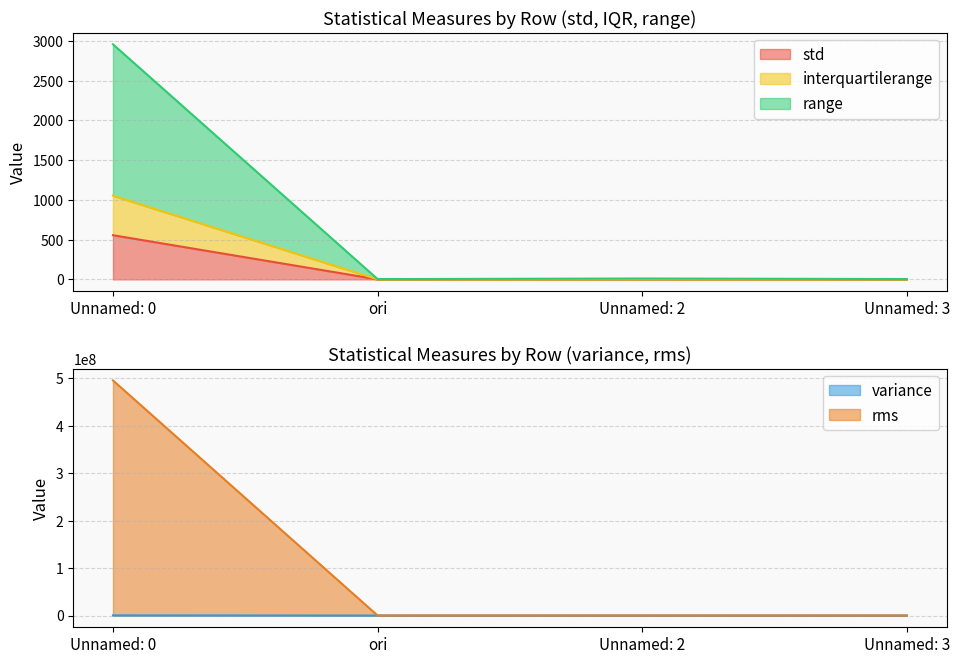

True or false: rms and std cross at least once.

False